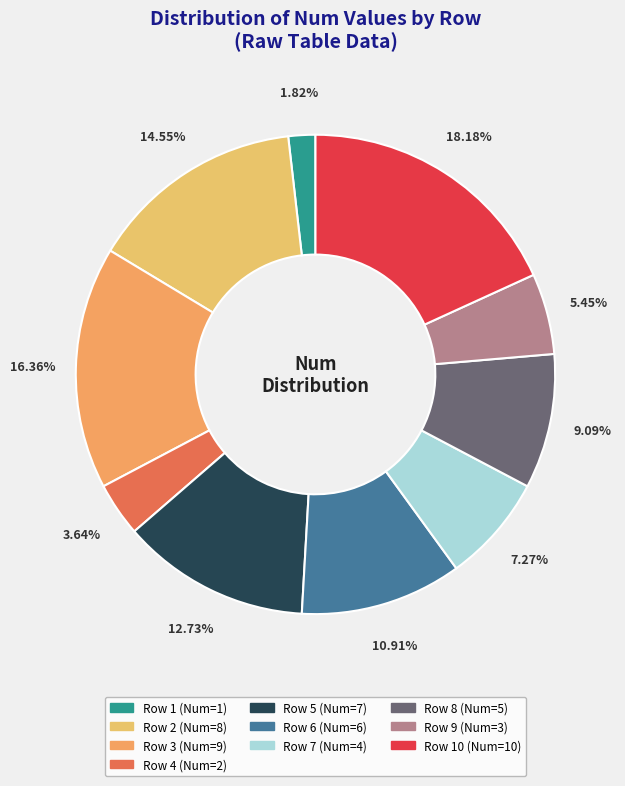

How many segments does this pie chart have?

10